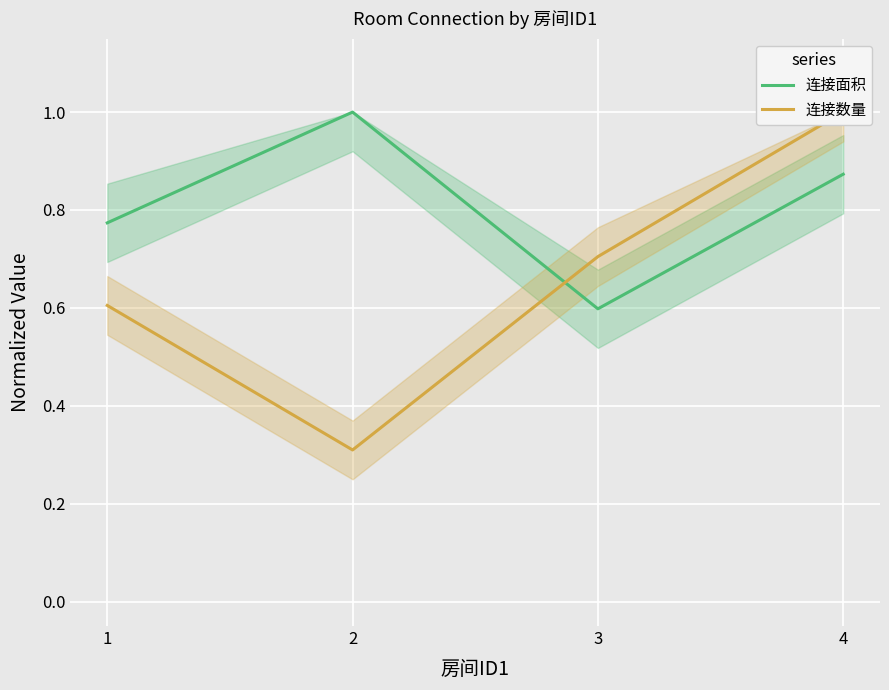

What is the minimum value for 连接面积?

0.6